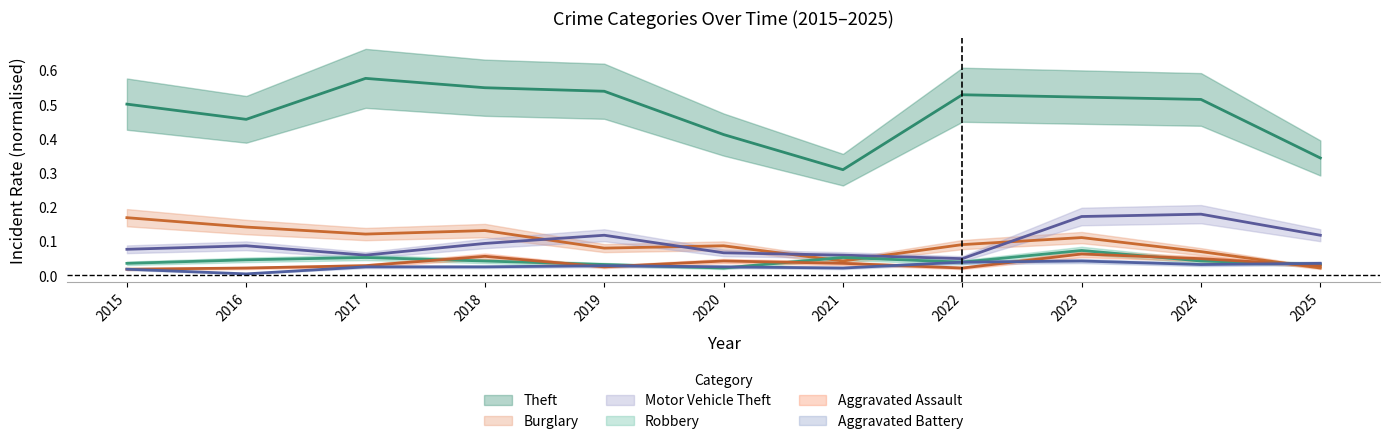

True or false: Aggravated Battery and Aggravated Assault intersect in this chart.

True